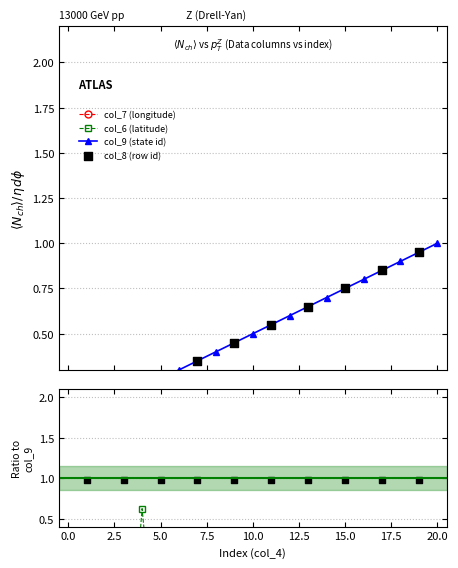

Which series contains the lowest Y value?

col_6